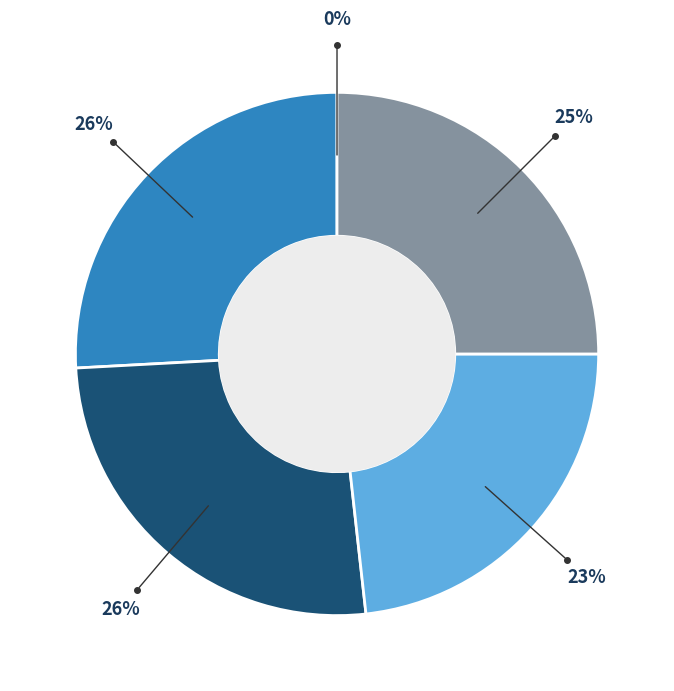

To the nearest percent, what is the average slice percentage?

20%